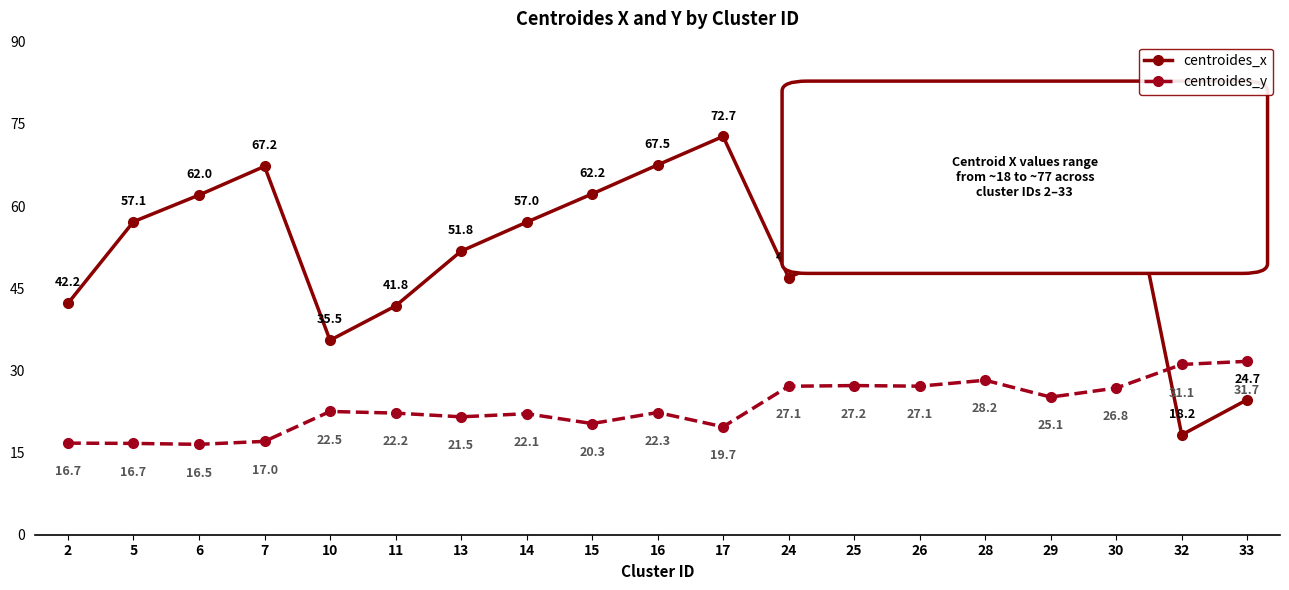

Is it true that centroides_x equals 69.8 at 13?

False